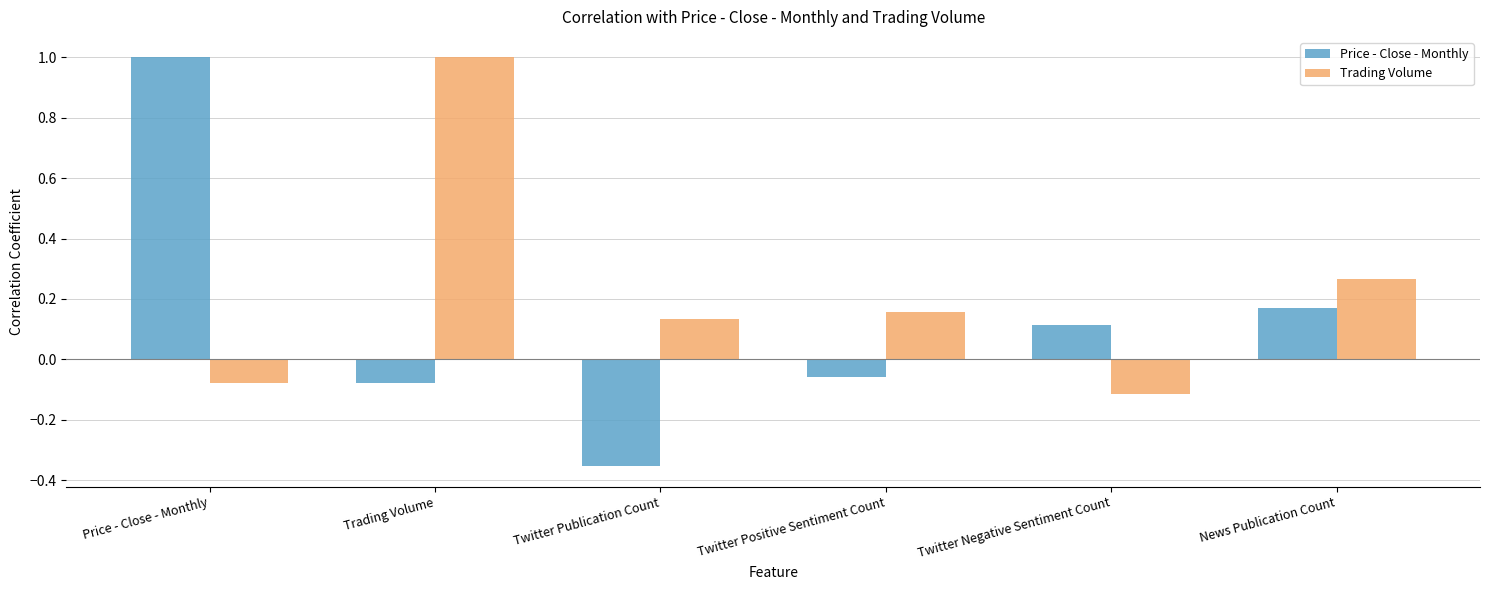

Which series has the largest total across all categories?

Trading Volume